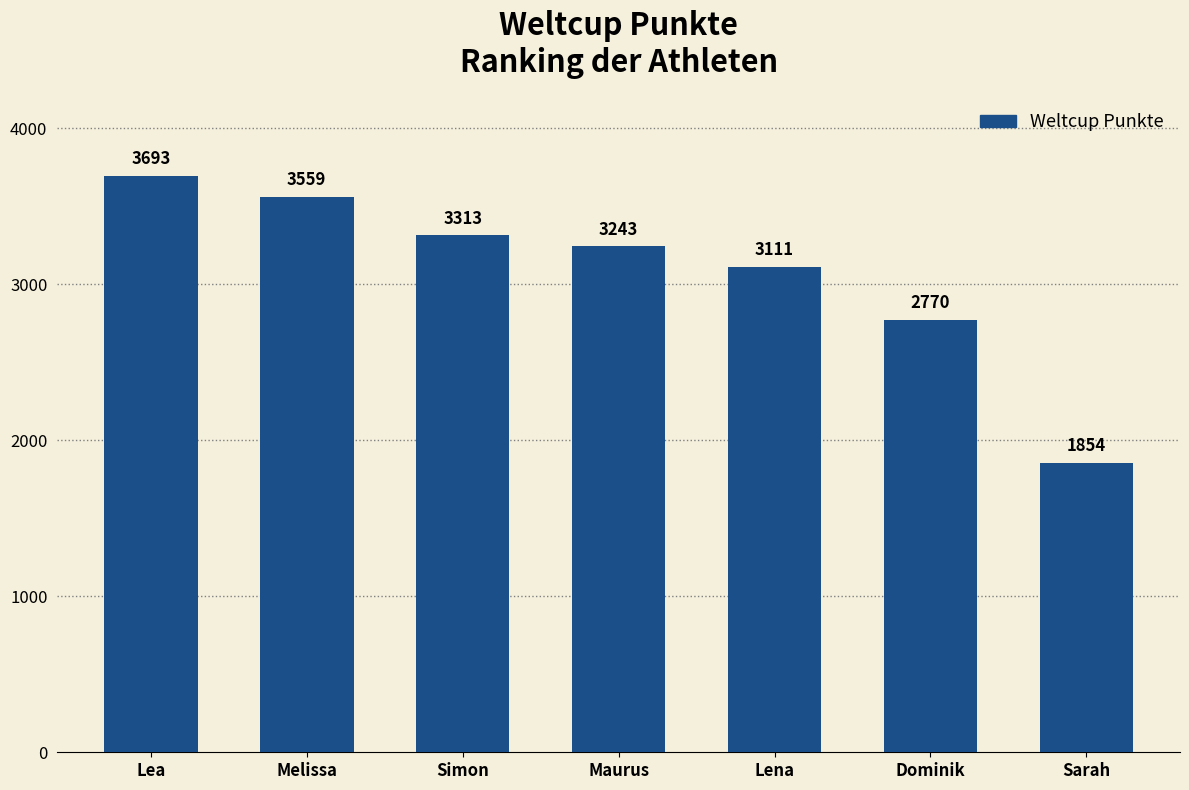

Reading right to left, what are all the values shown in this chart?

1854	2770	3111	3243	3313	3559	3693